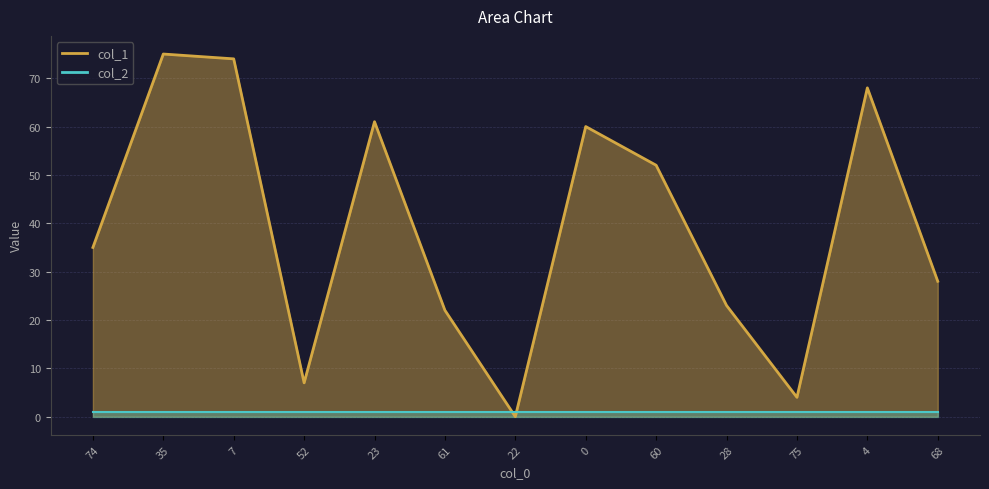

Rank the categories by value from lowest to highest.

22, 75, 52, 61, 28, 68, 74, 60, 0, 23, 4, 7, 35